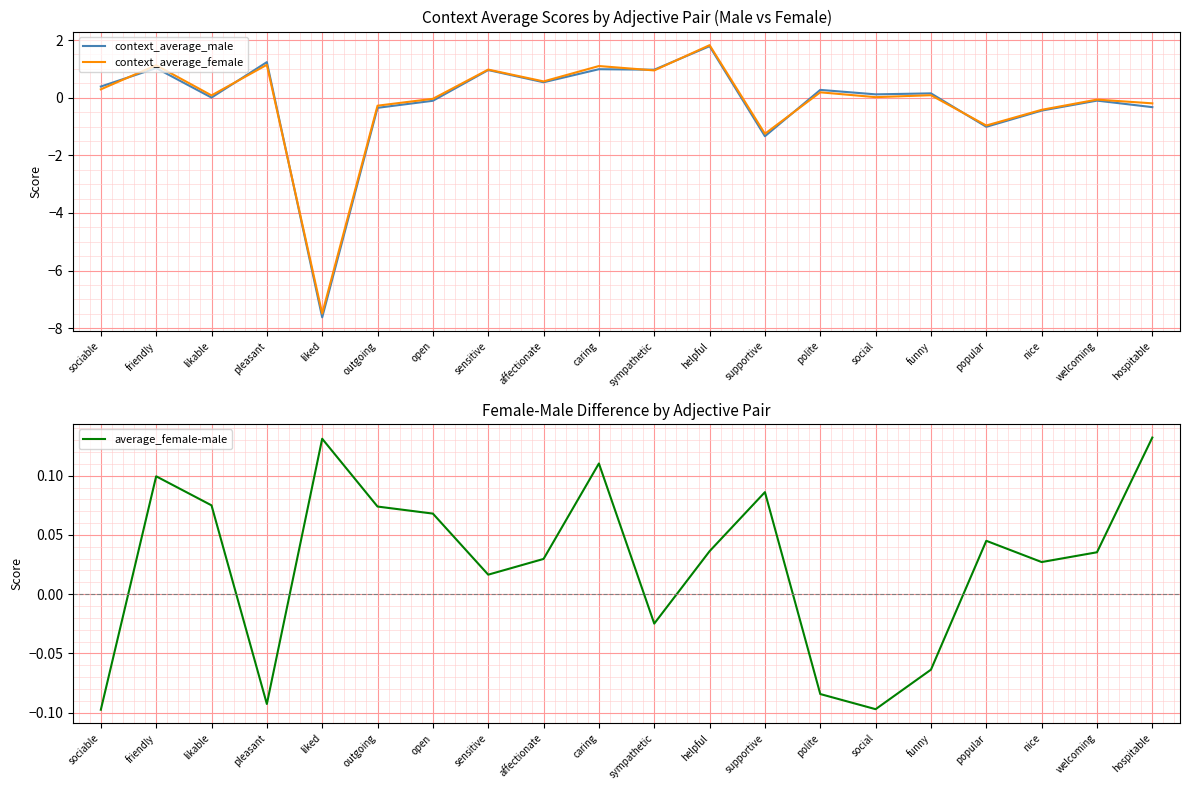

Where does the context_average_female series first go above 0?

sociable